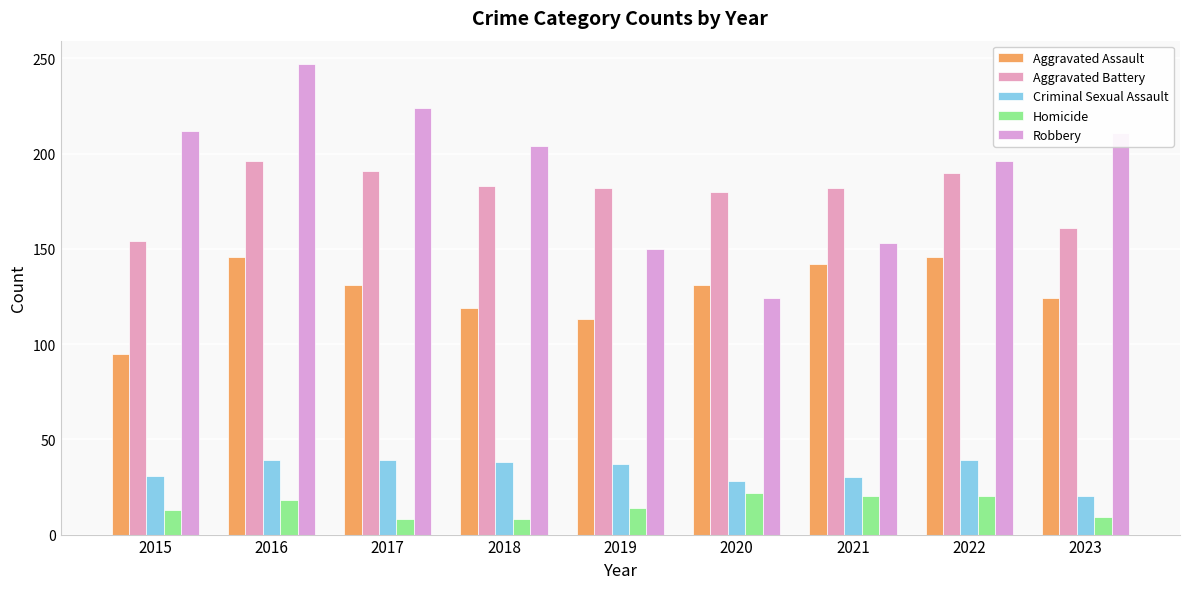

What is the total value across all series at 2020?

485